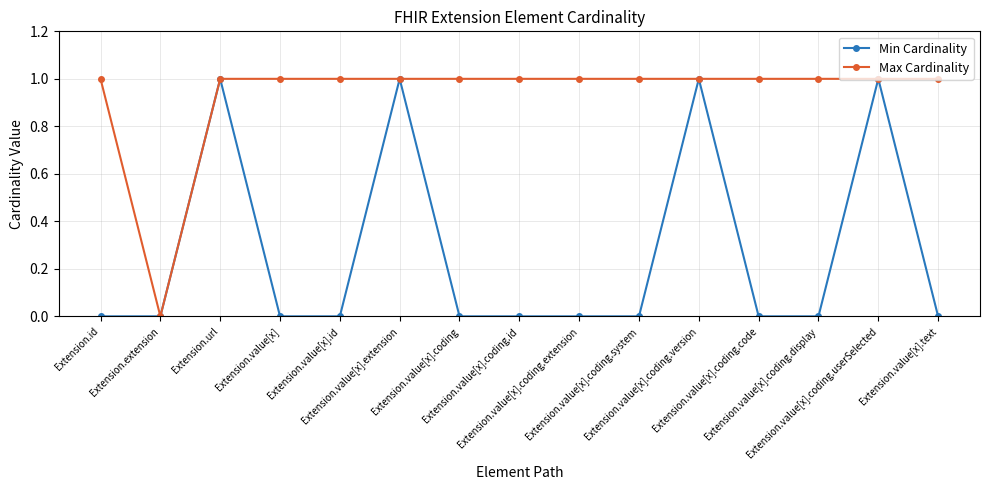

Does the chart display data point markers on the line(s)?

Yes